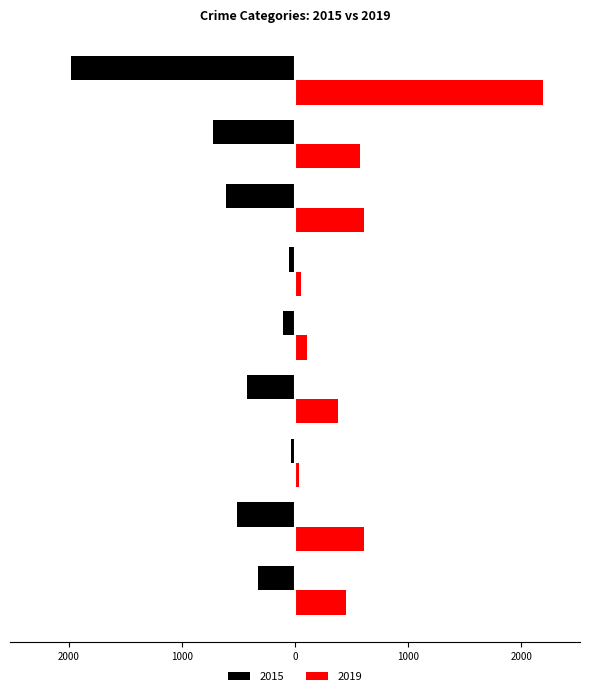

What are all the series names shown in the legend?

2015, 2019